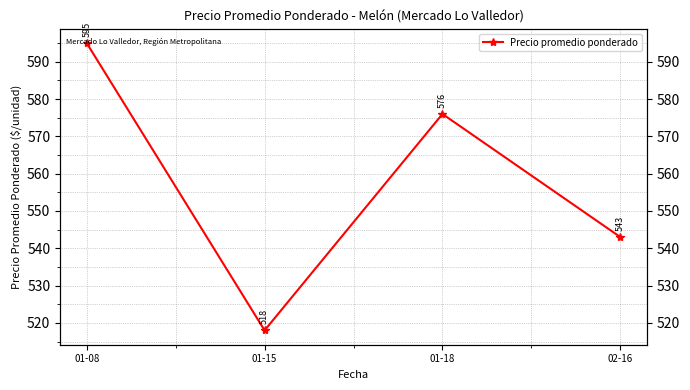

How many points are higher than both their immediate neighbors (excluding endpoints)?

1